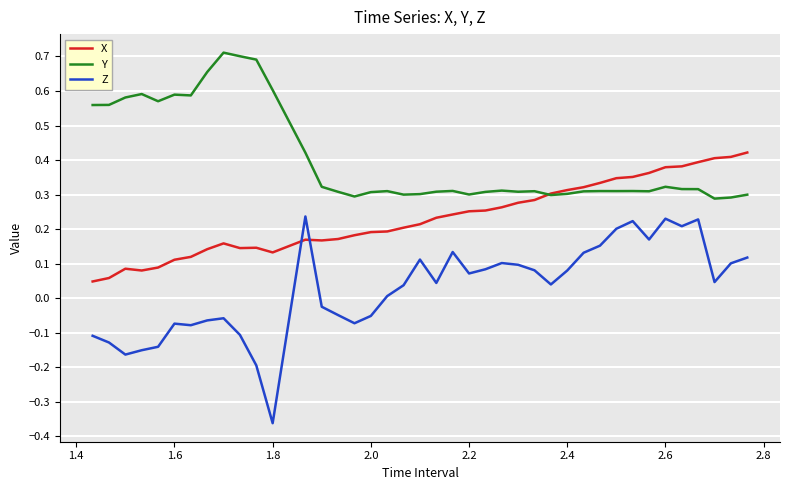

Which series has the largest total across all categories?

Y